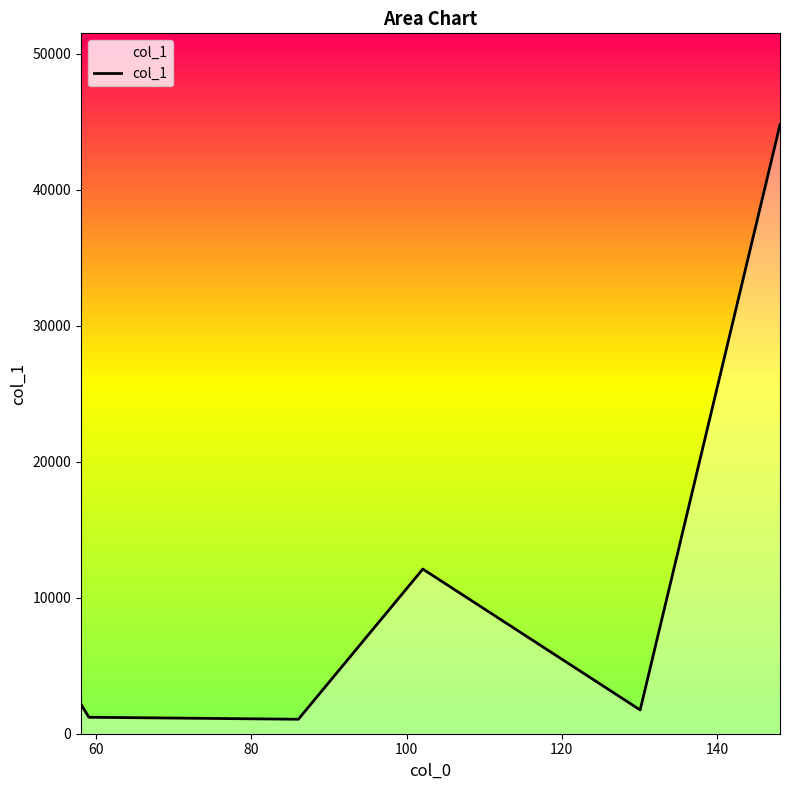

What is the maximum value shown in the chart?

44782.8